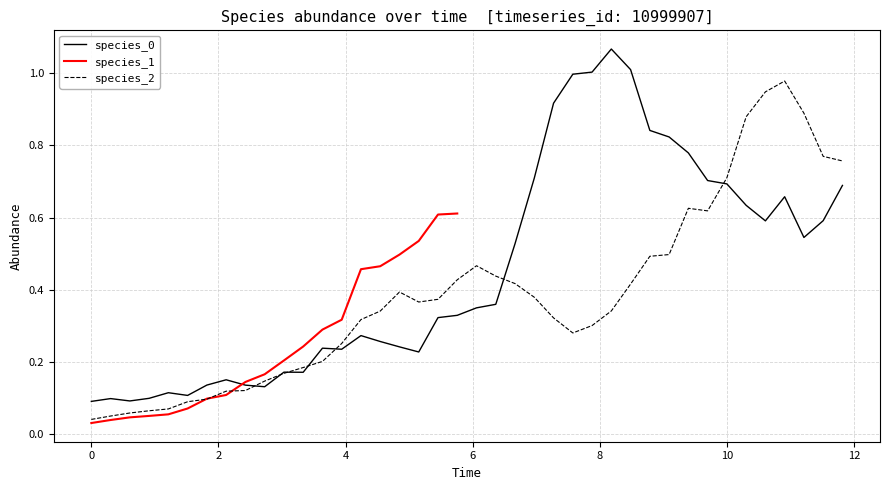

In species_0, how many points are higher than both neighbors (excluding endpoints)?

8